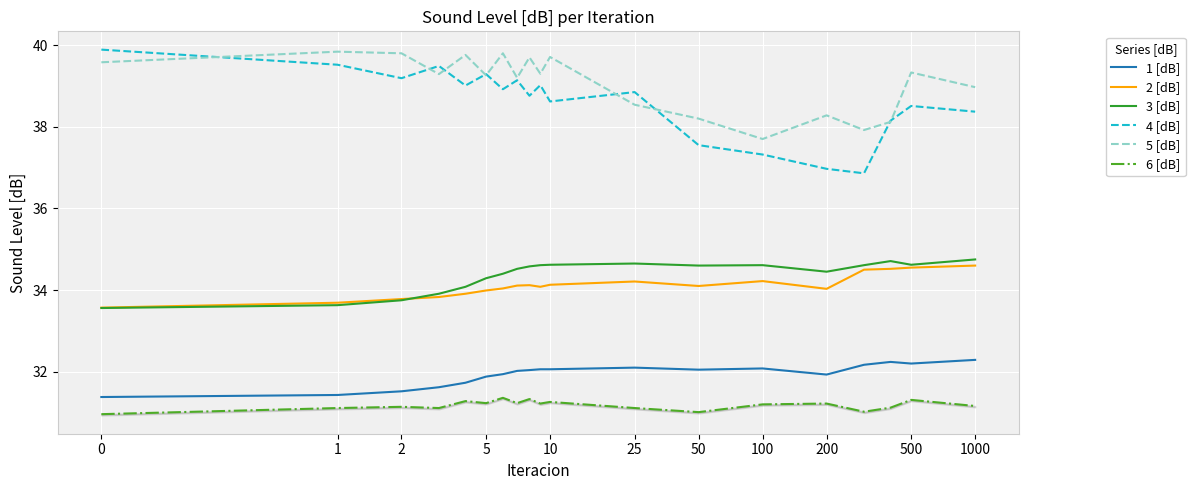

What is the difference between the maximum and minimum values in the 3 [dB] series?

1.2